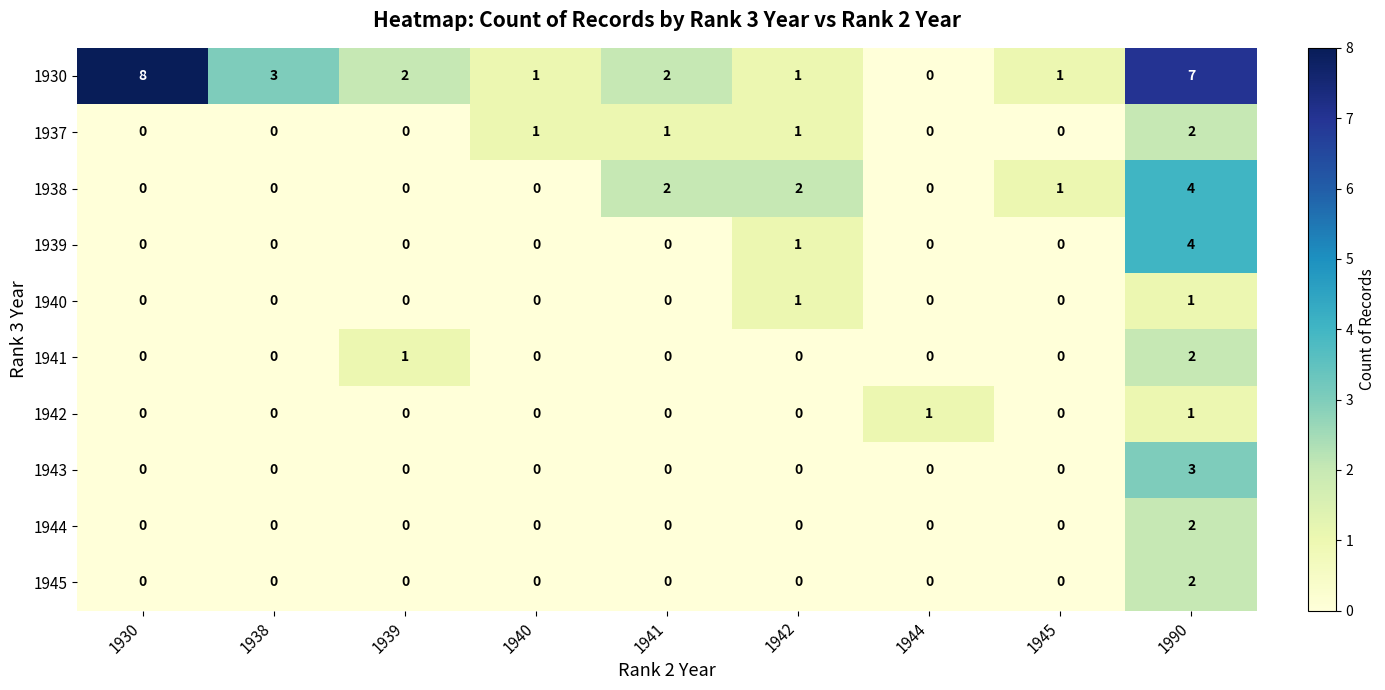

What is the total value across all series at 1938?

3